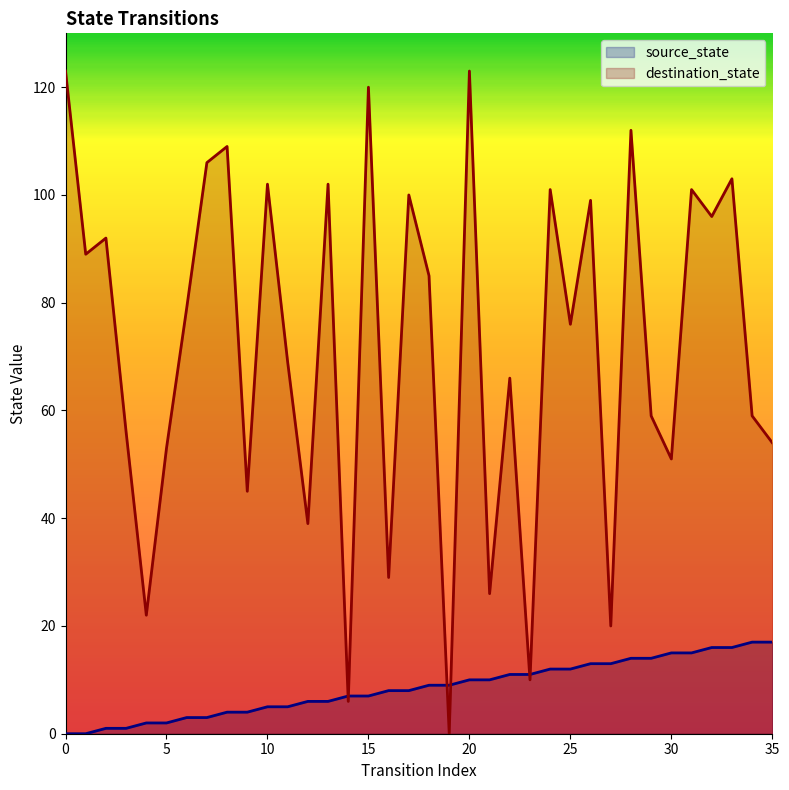

What is the average value of the destination_state series?

72